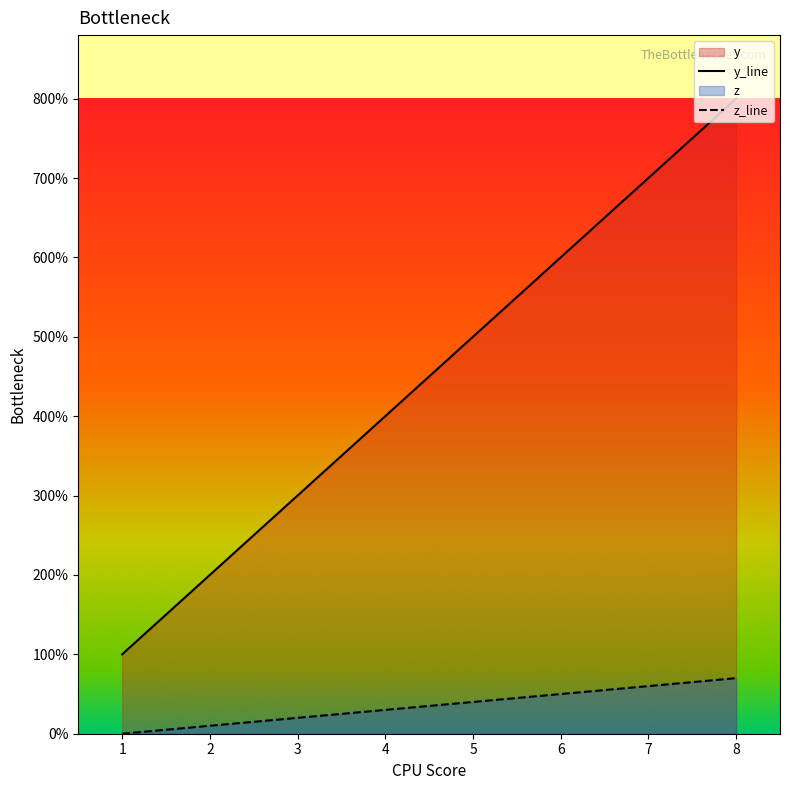

True or false: z_line and y_line intersect in this chart.

False